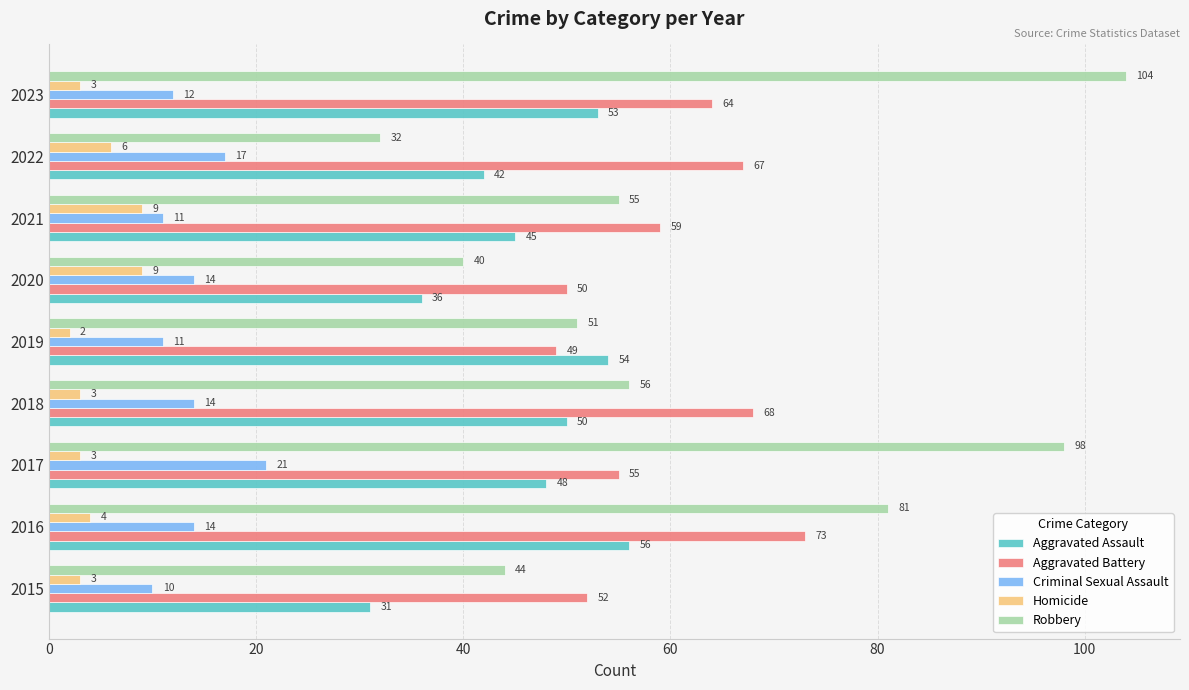

At which label is Aggravated Assault closest to 43?

2022